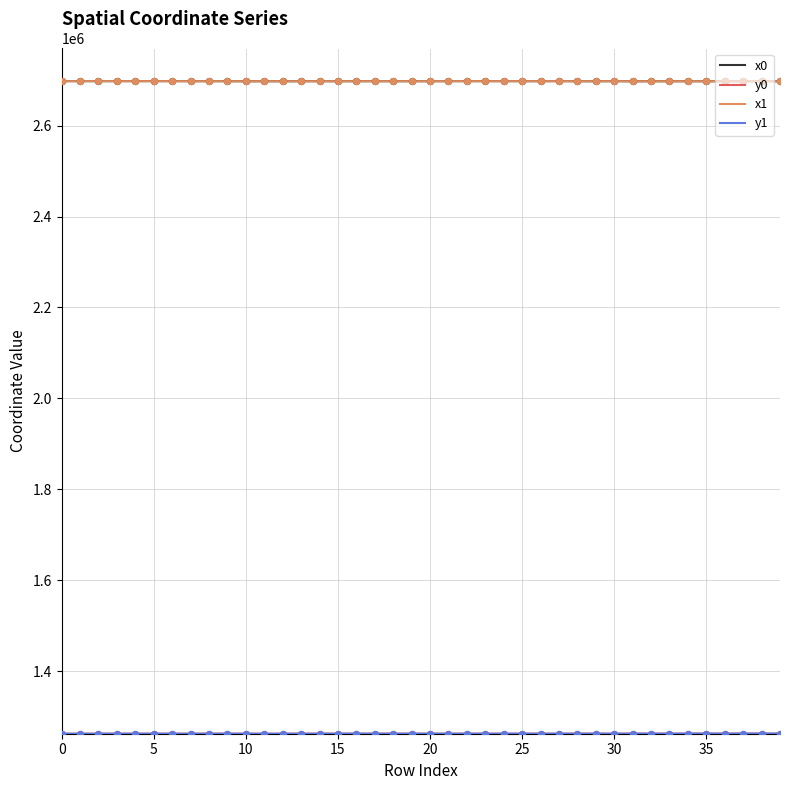

What is the maximum value for x1?

2697746.2